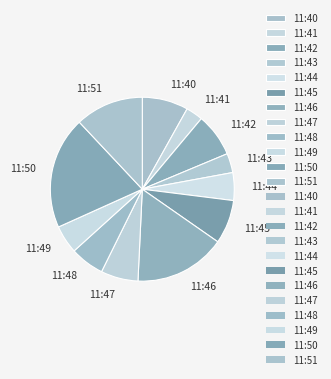

Approximately how many times larger is the value at 11:49 compared to 11:50?

0.3